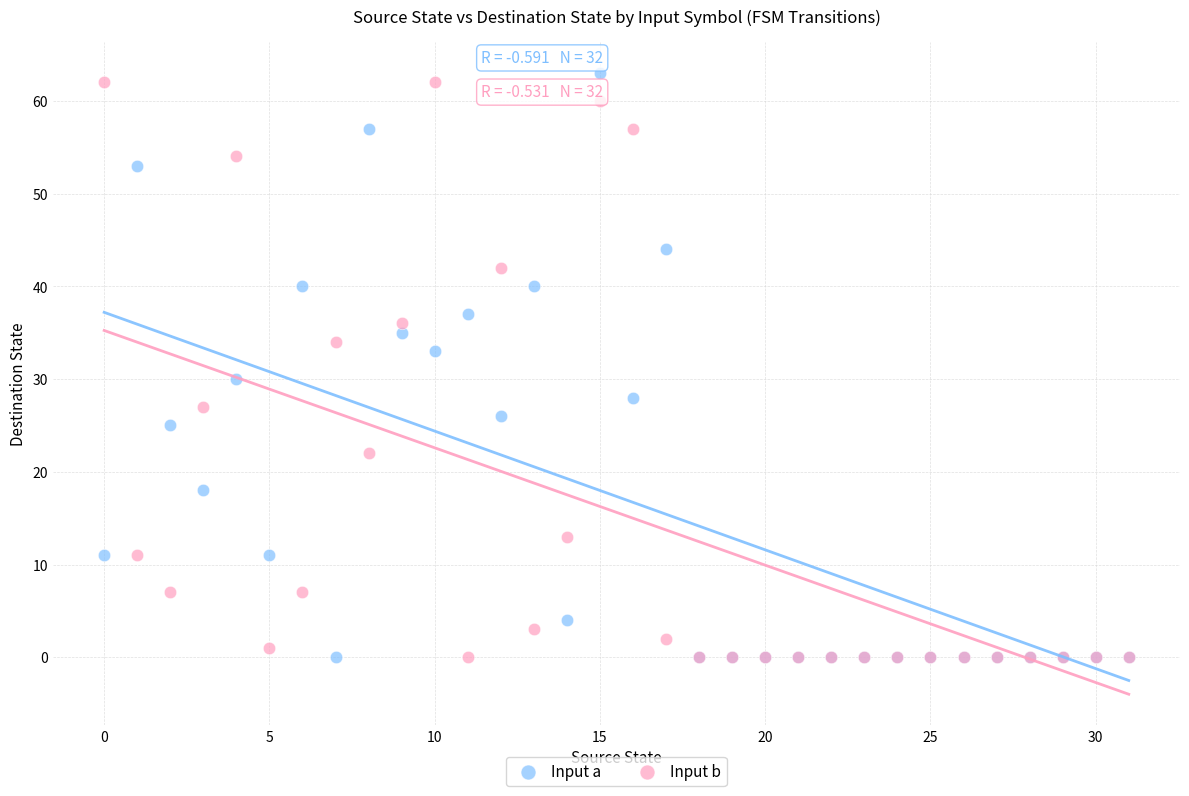

What are all the series names shown in the legend?

Input a, Input b